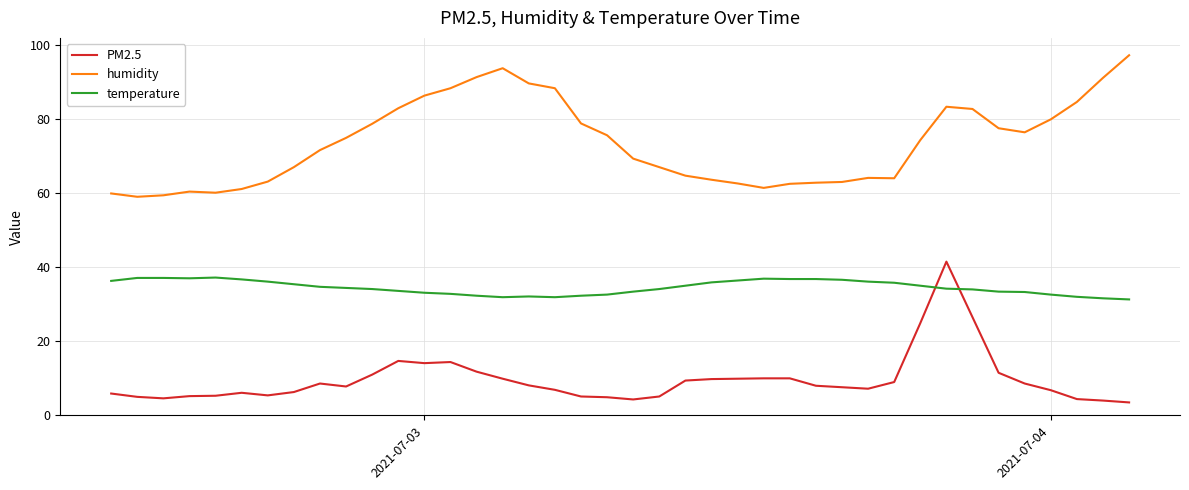

List the series in order of their overall mean, lowest first.

PM2.5, temperature, humidity